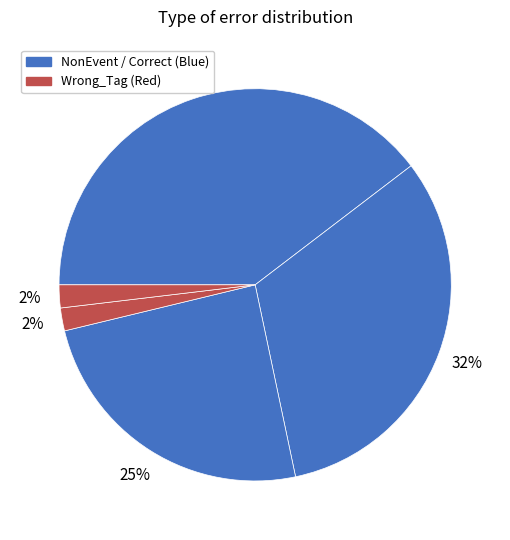

To the nearest percent, what is the average slice percentage?

20%